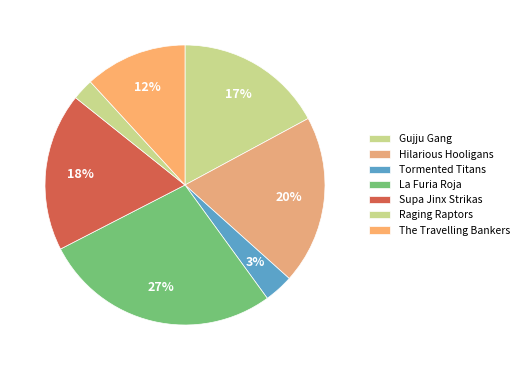

What percentage is the Tormented Titans slice, to the nearest percent?

3%